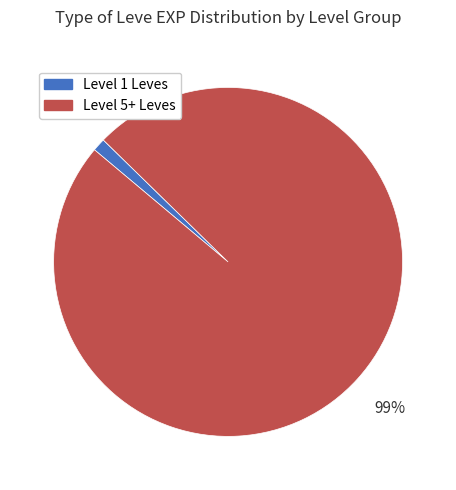

Is there any slice that represents more than half of the pie?

Yes